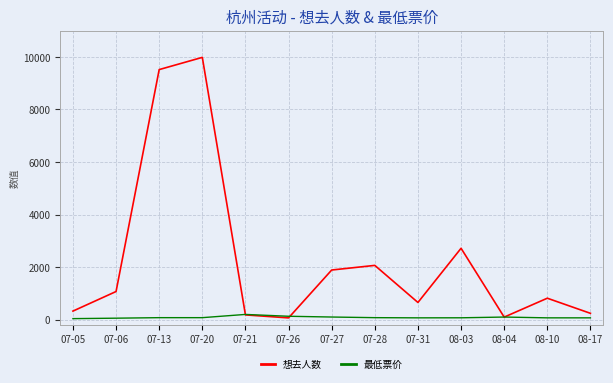

Which category has the highest value across all series?

07-20